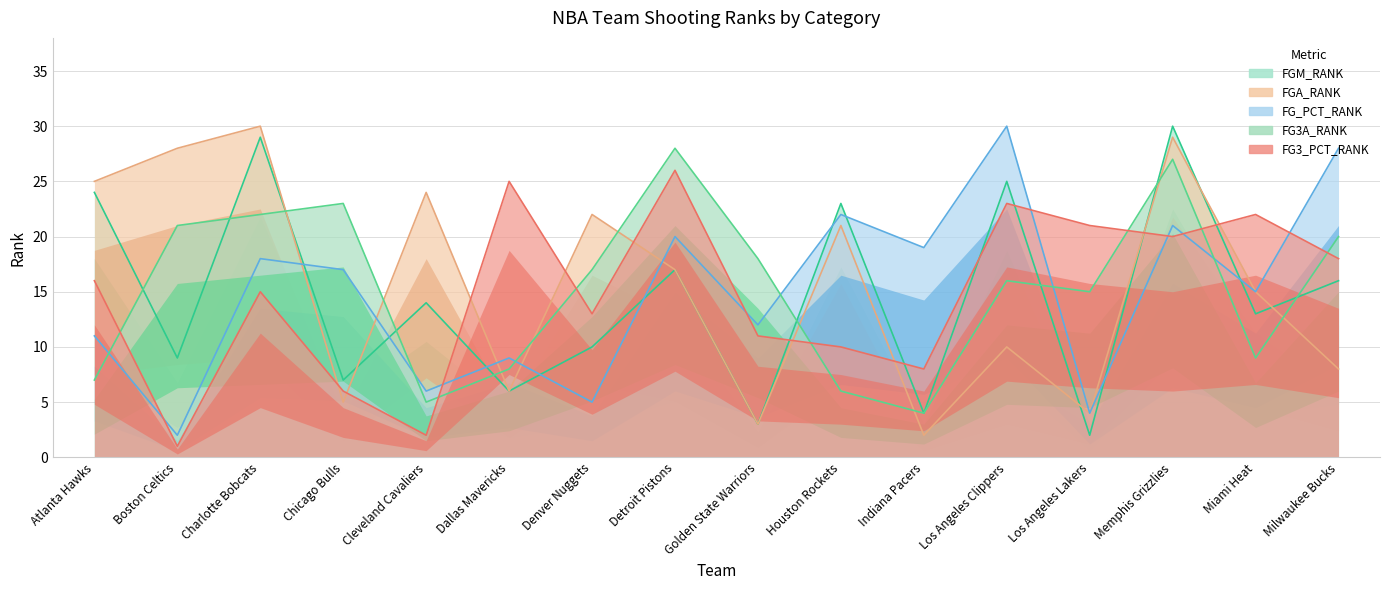

At how many categories does at least one series exceed 23?

9